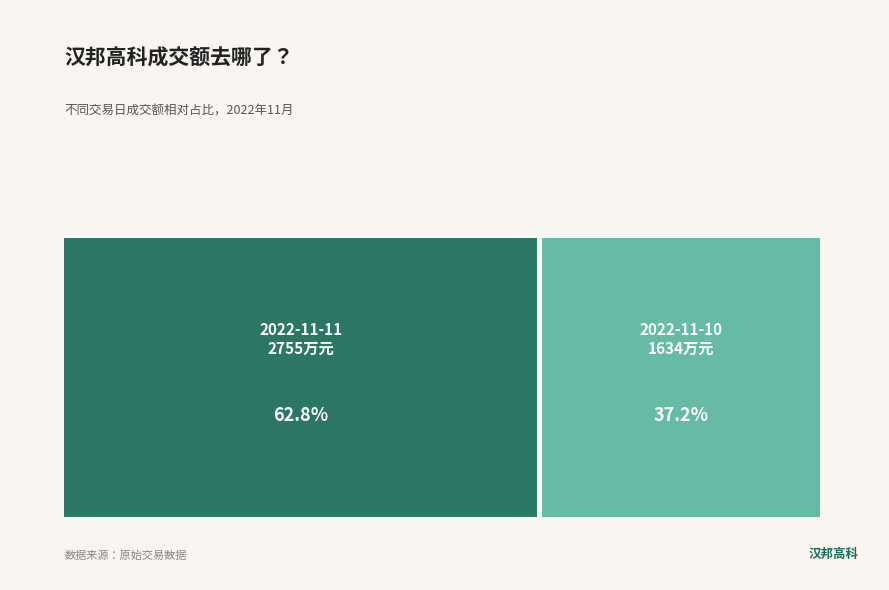

Which category has the biggest portion of the pie?

2022-11-11 成交额(万元) 2755